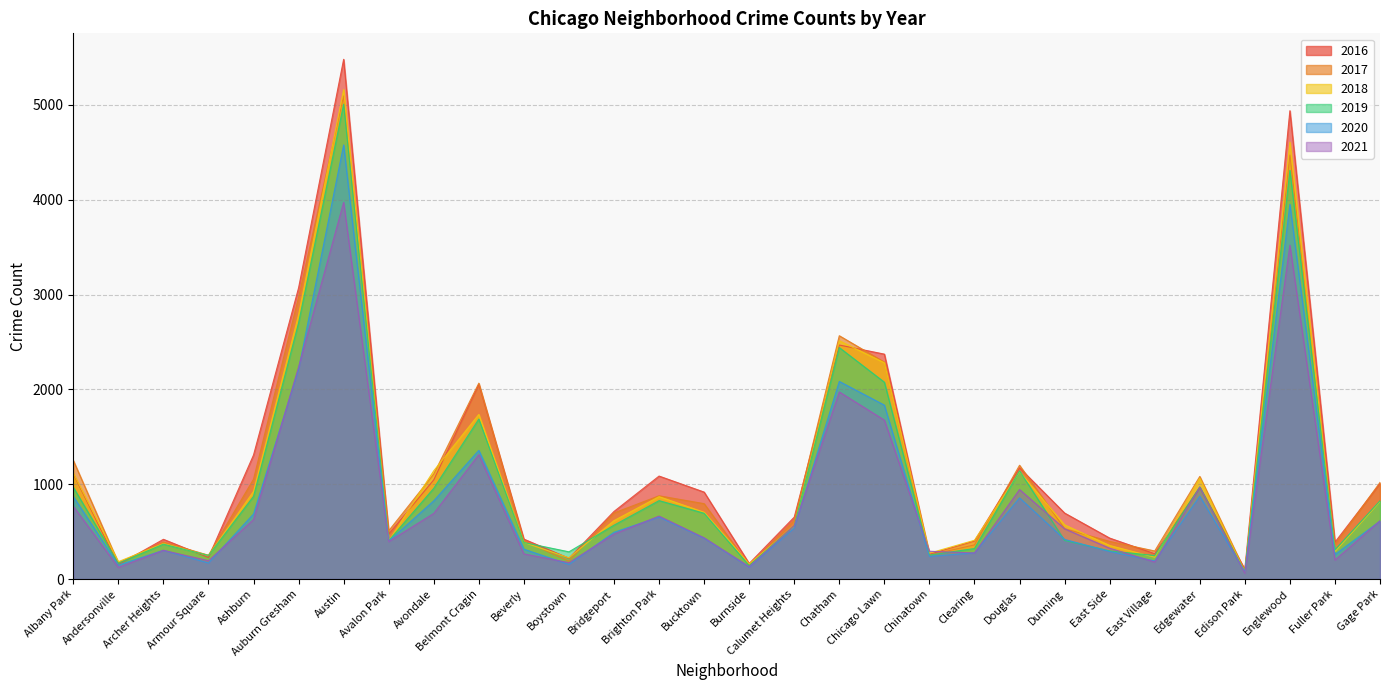

Which series has the largest total across all categories?

2016